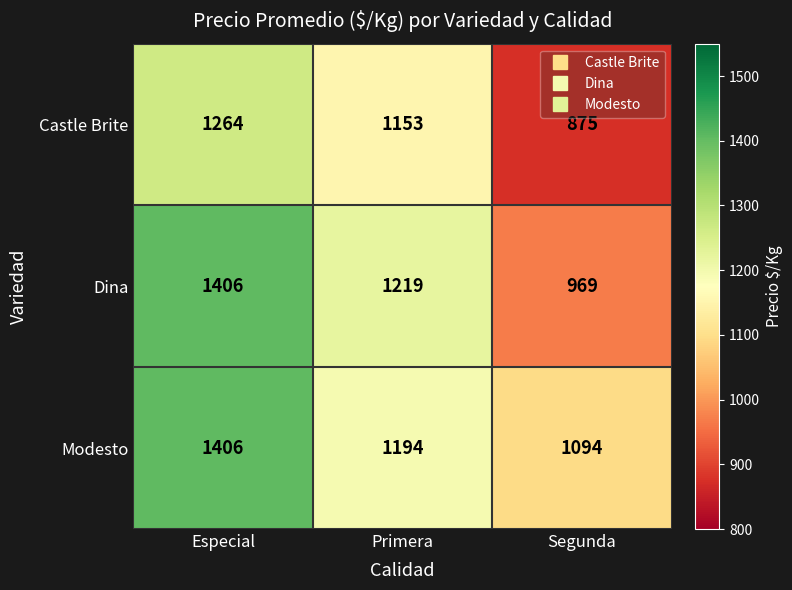

Between Especial and Primera, which series saw the biggest shift?

Modesto